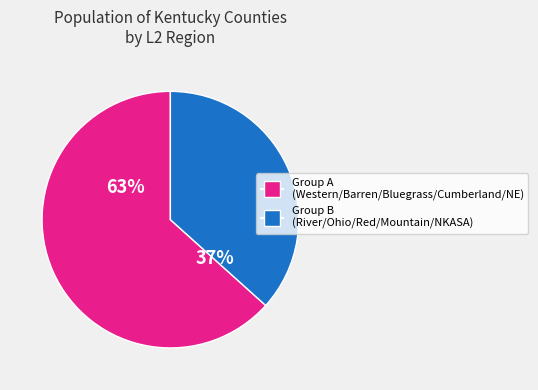

To the nearest percent, what is the average slice percentage?

50%